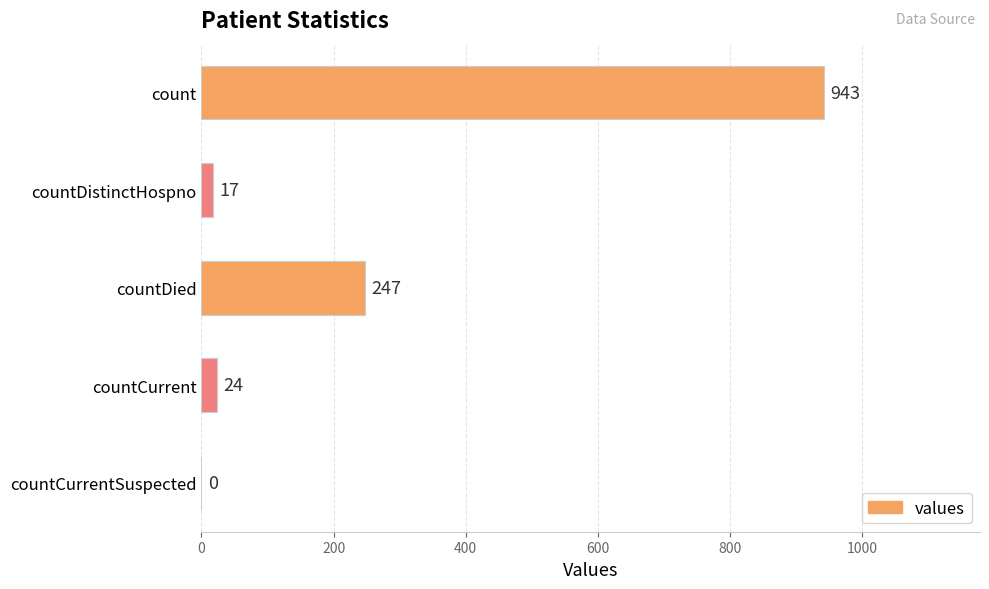

How many data points does each series have?

5